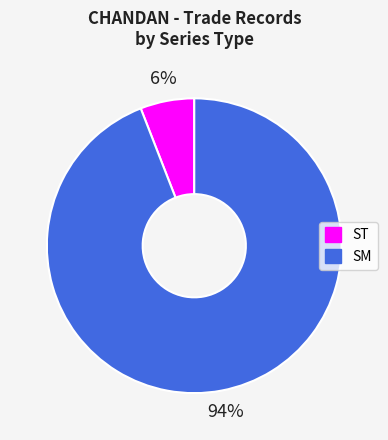

Between SM and ST, which is larger?

SM